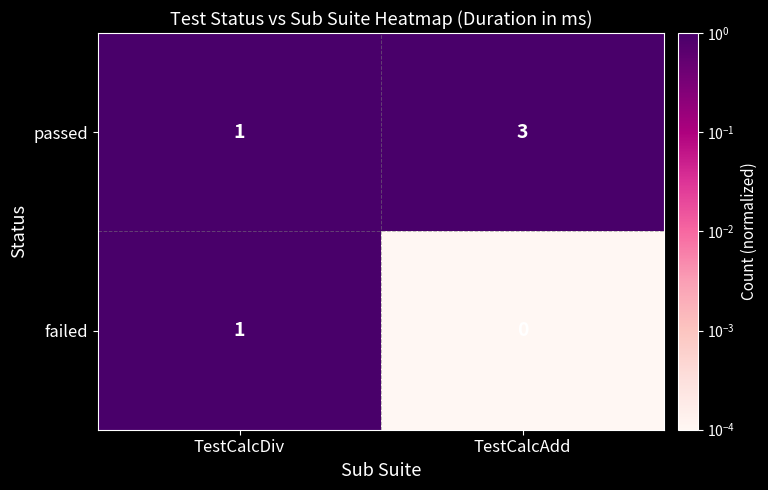

Which category has the highest value in the failed series?

TestCalcDiv